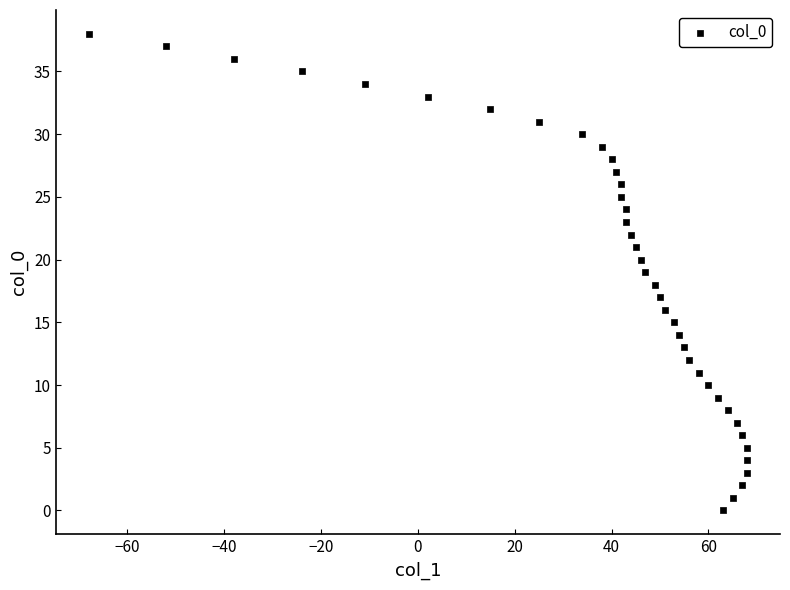

What is the range of Y values (max minus min)?

38